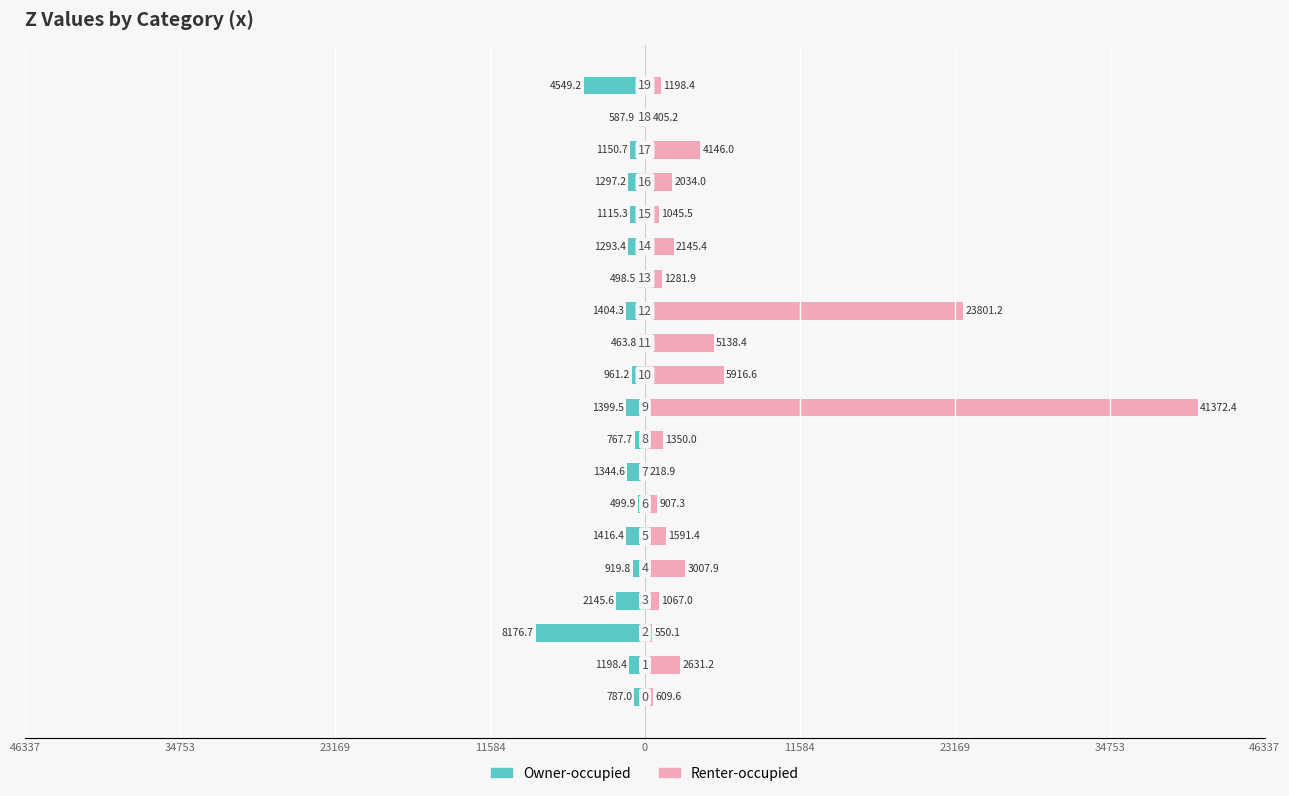

How many groups of bars are there?

20